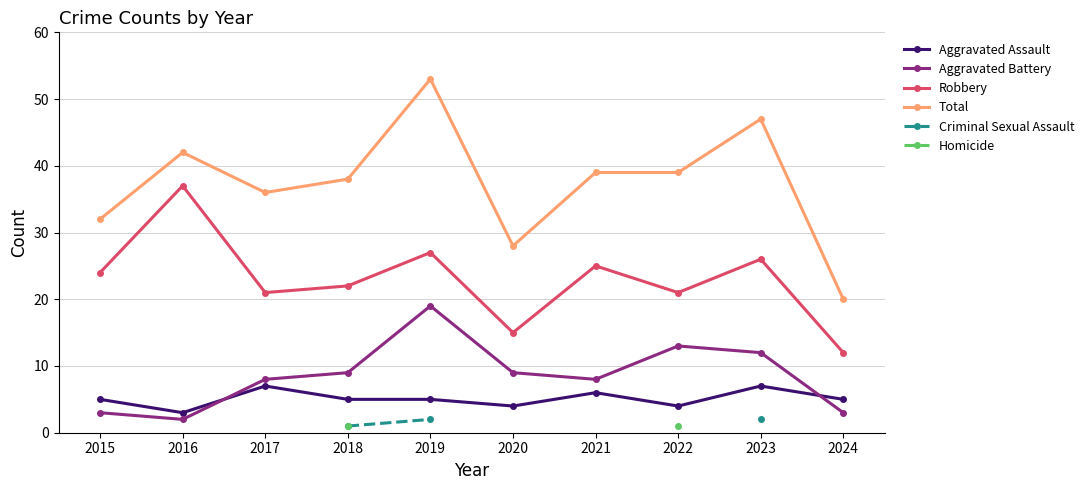

Which category has the lowest value in the Total series?

2024